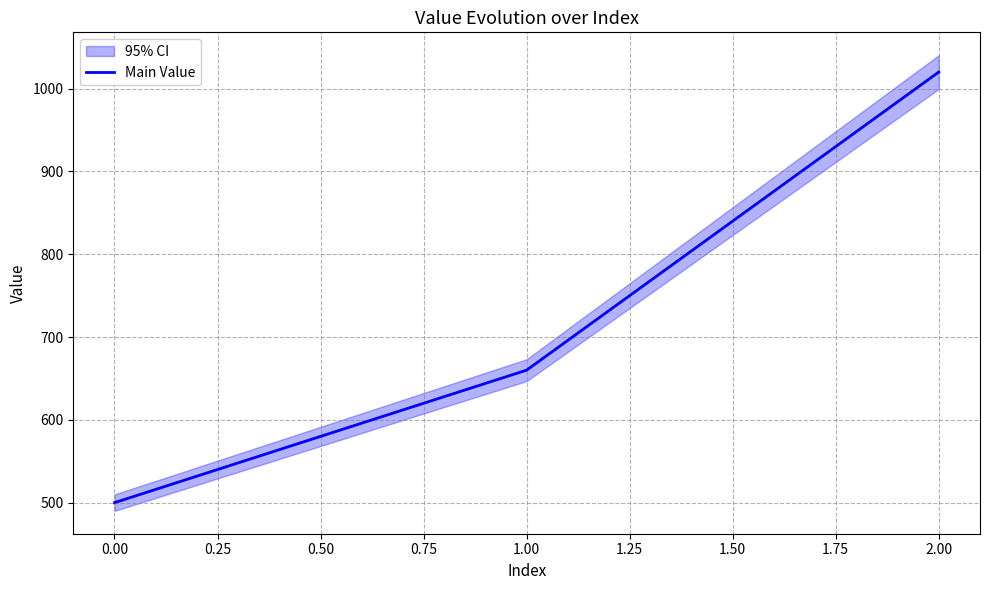

The value of Main Value at 2.00 is 1020. True or false?

True